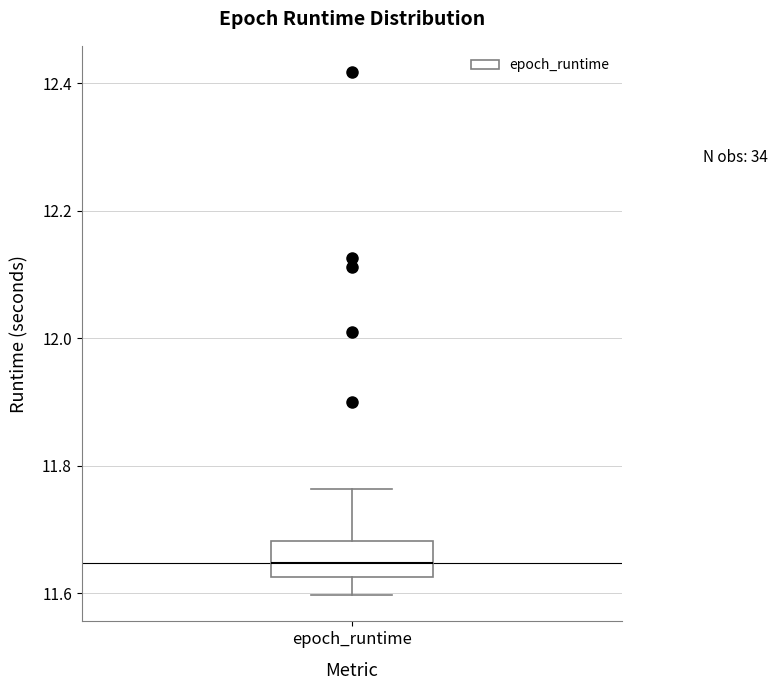

Transcribe this box plot: give where the median line is, the range the box spans, and where the two whiskers end, as read against the y-axis. The values are not printed on the chart, so give them approximately, as read against the axis.

median 11.64, box 11.62 to 11.68, whiskers 11.60 to 11.76